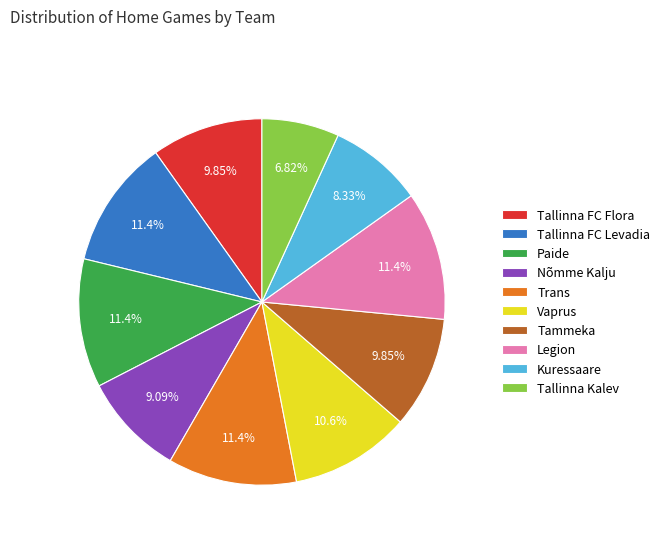

Does Trans represent more than half of the total?

No